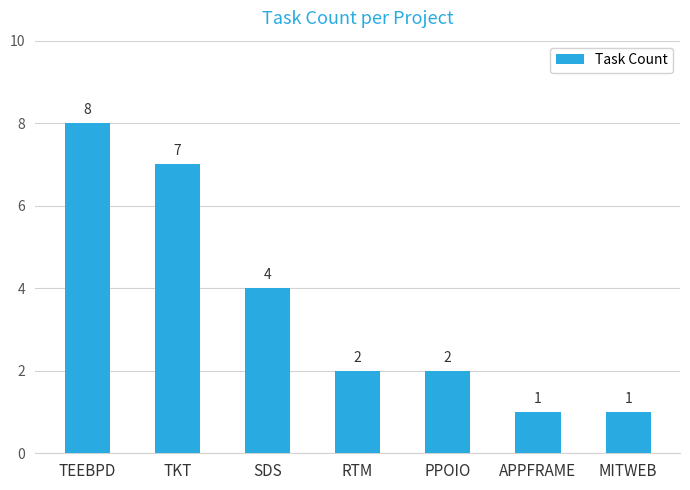

What is the label of the 3rd bar from the left?

SDS